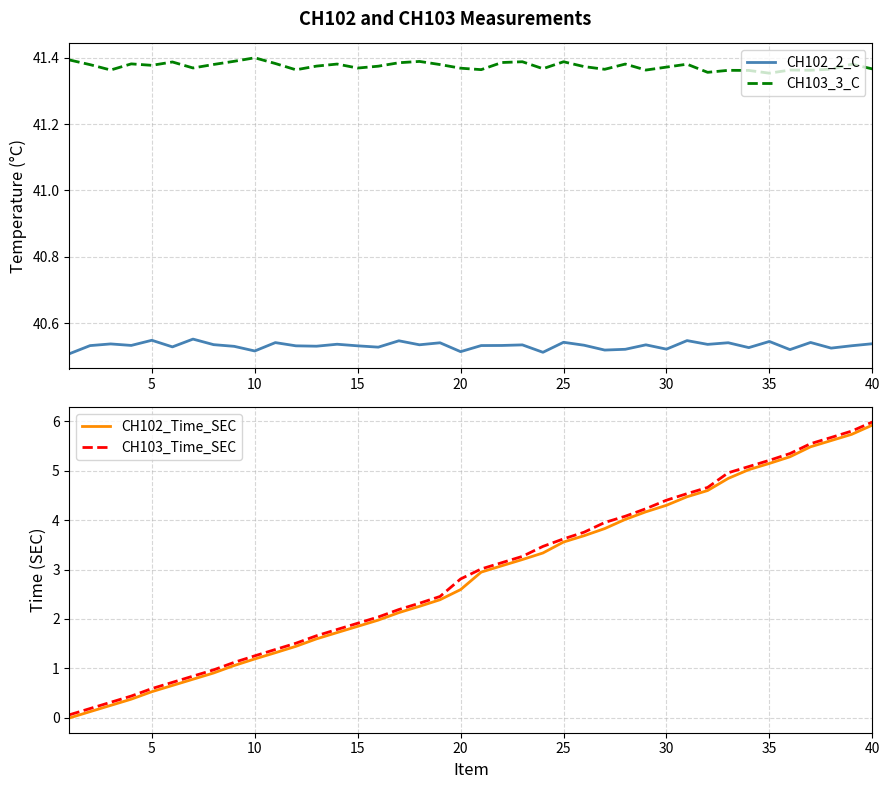

True or false: CH103_3_C and CH102_2_C cross at least once.

False